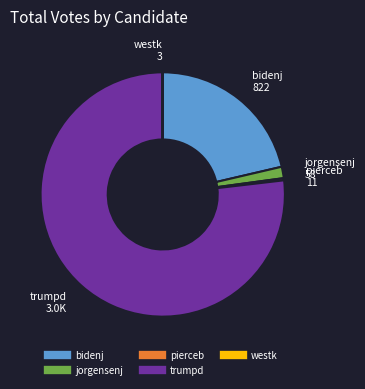

Is the sum of pierceb and trumpd greater than half?

Yes